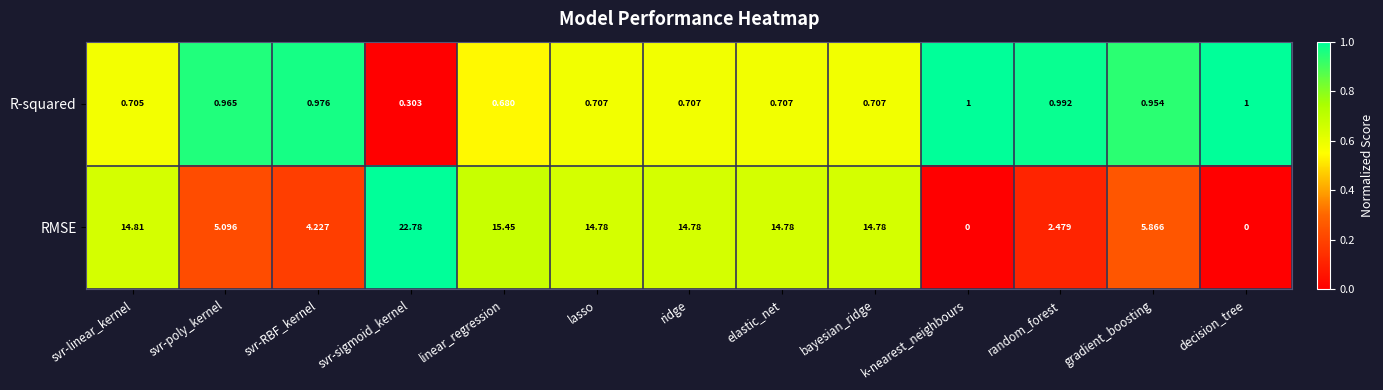

At which category does the chart reach its peak across all series?

svr-sigmoid_kernel